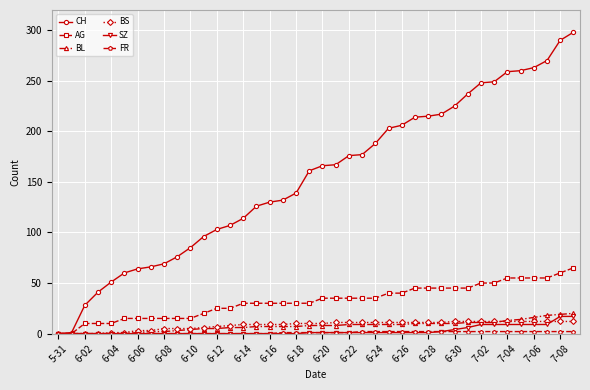

At how many categories does at least one series exceed 148?

21